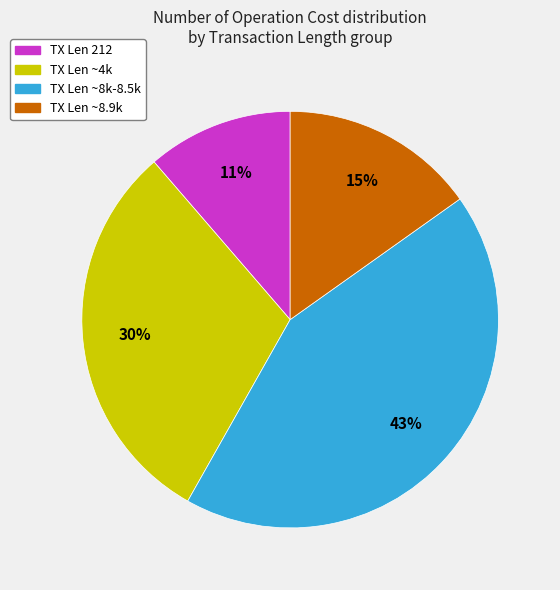

To the nearest percent, what is the difference between the largest and smallest slice percentages?

32%